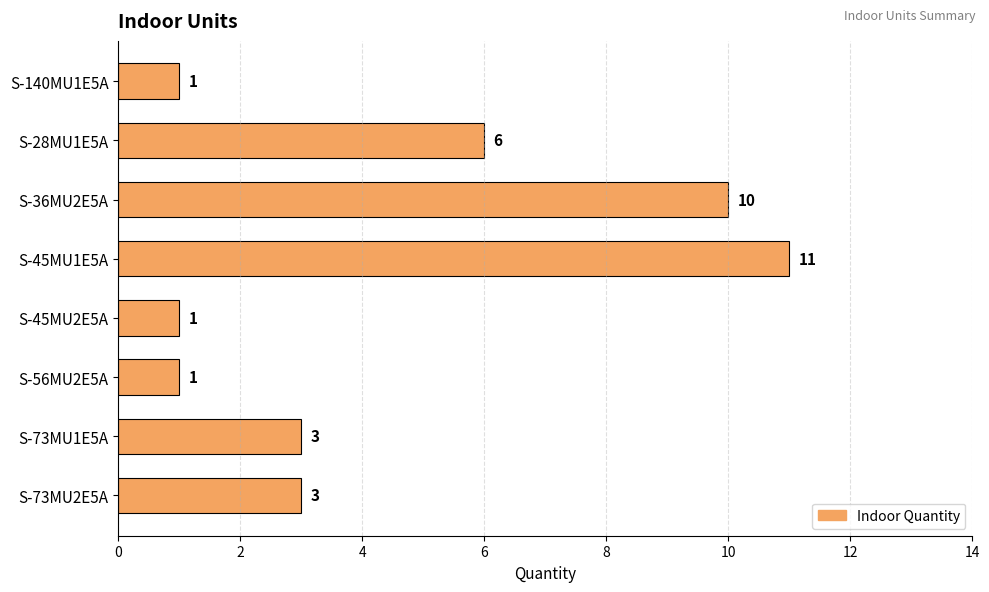

What is the minimum value shown in the chart?

1